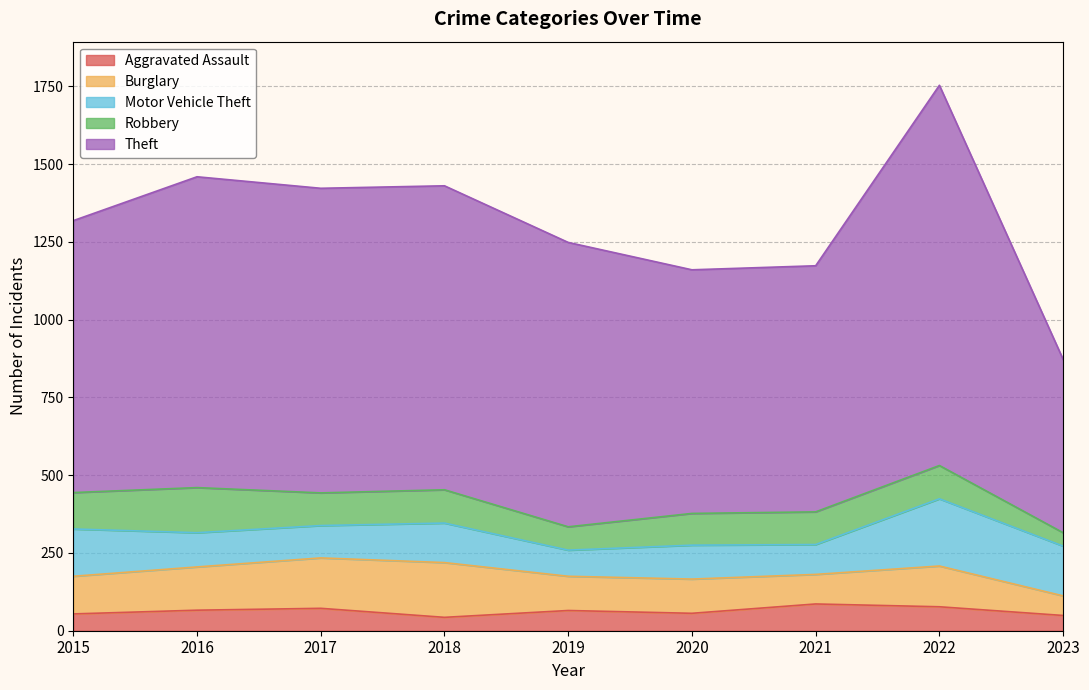

At which category does Theft reach its first local peak?

2016